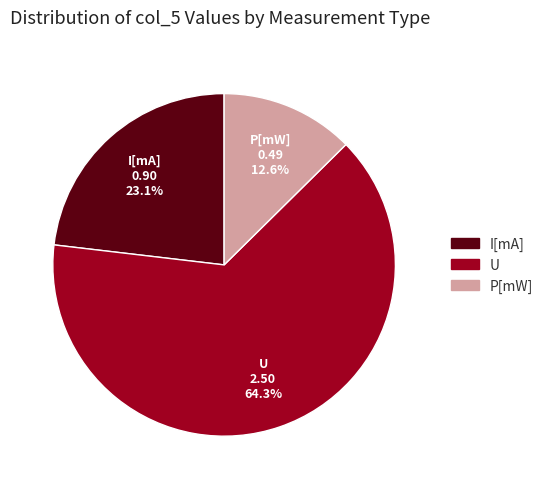

To the nearest percent, what portion does I[mA] represent?

23%